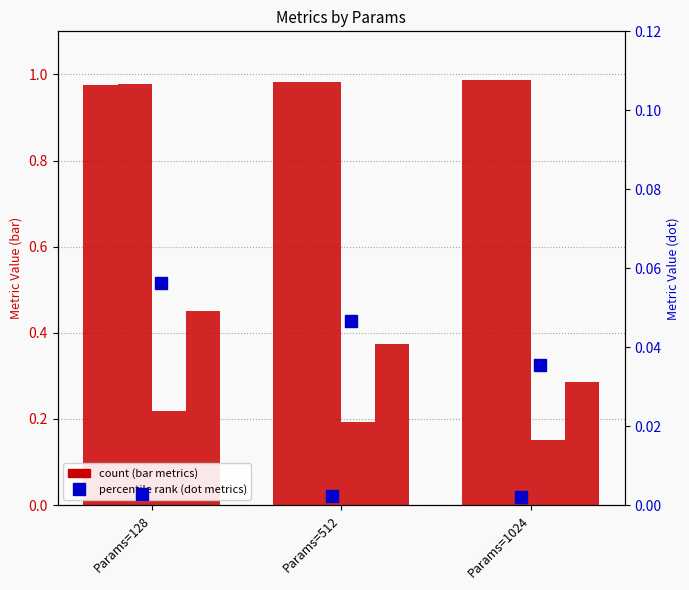

Which category has the highest value in the Cosine series?

Params=1024